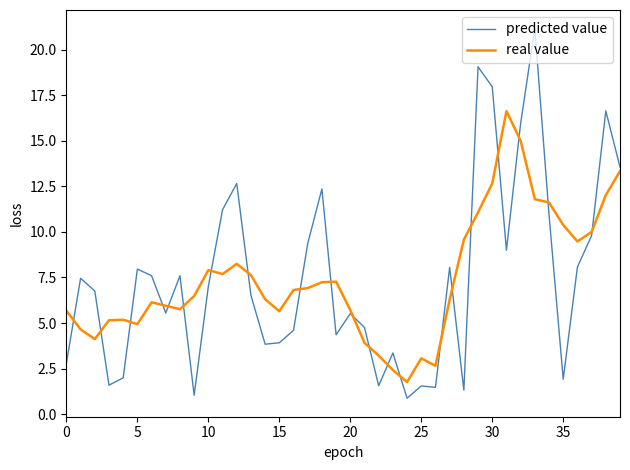

Rank the series by their maximum value, from lowest to highest.

real value, predicted value